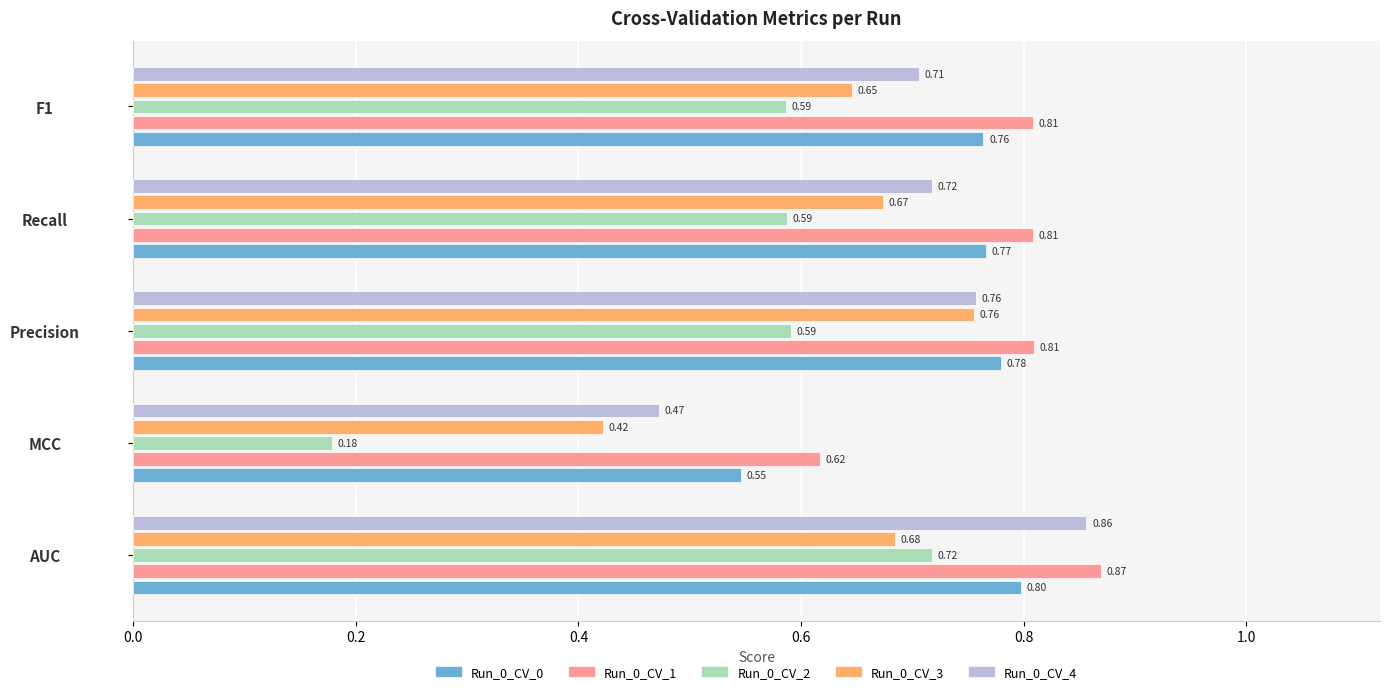

What are all the series names shown in the legend?

Run_0_CV_0, Run_0_CV_1, Run_0_CV_2, Run_0_CV_3, Run_0_CV_4